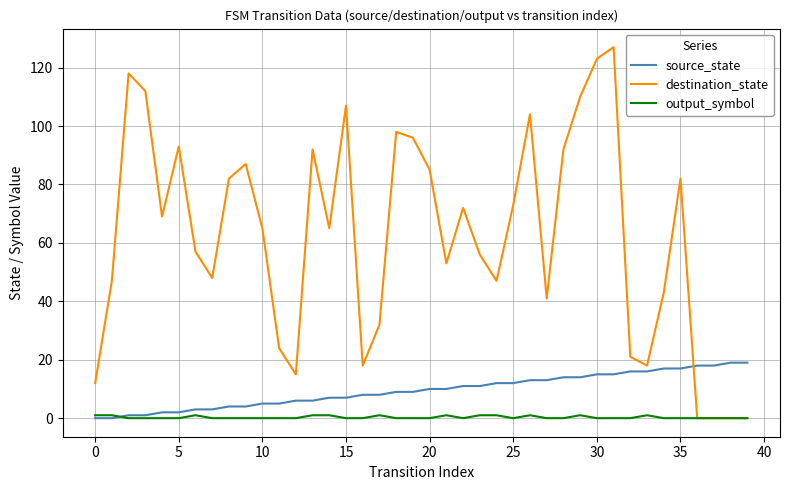

Does the chart display data point markers on the line(s)?

No